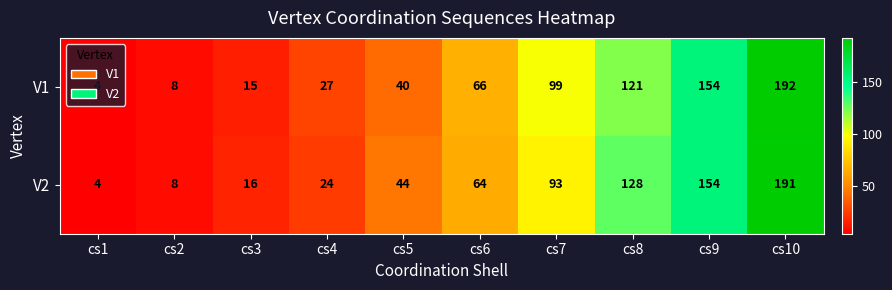

Read the V1 value at cs9.

154